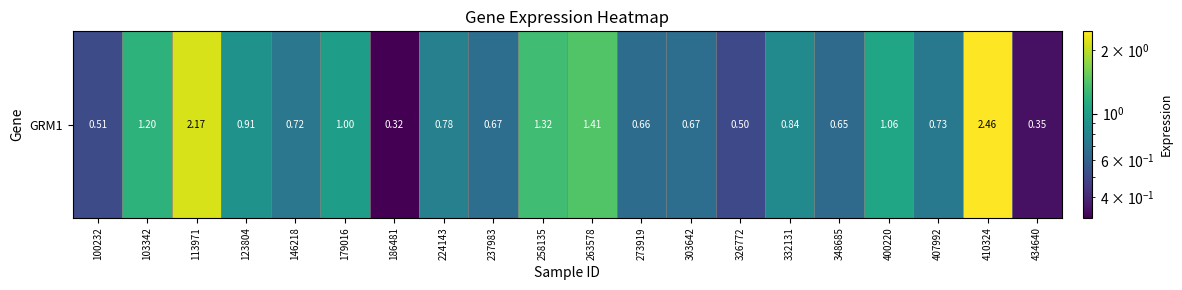

Reading right to left, transcribe all the data shown in this chart.

434640=0.3	410324=2.5	407992=0.7	400220=1.1	348685=0.7	332131=0.8	326772=0.5	303642=0.7	273919=0.7	263578=1.4	258135=1.3	237983=0.7	224143=0.8	186481=0.3	179016=1.0	146218=0.7	123804=0.9	113971=2.2	103342=1.2	100232=0.5